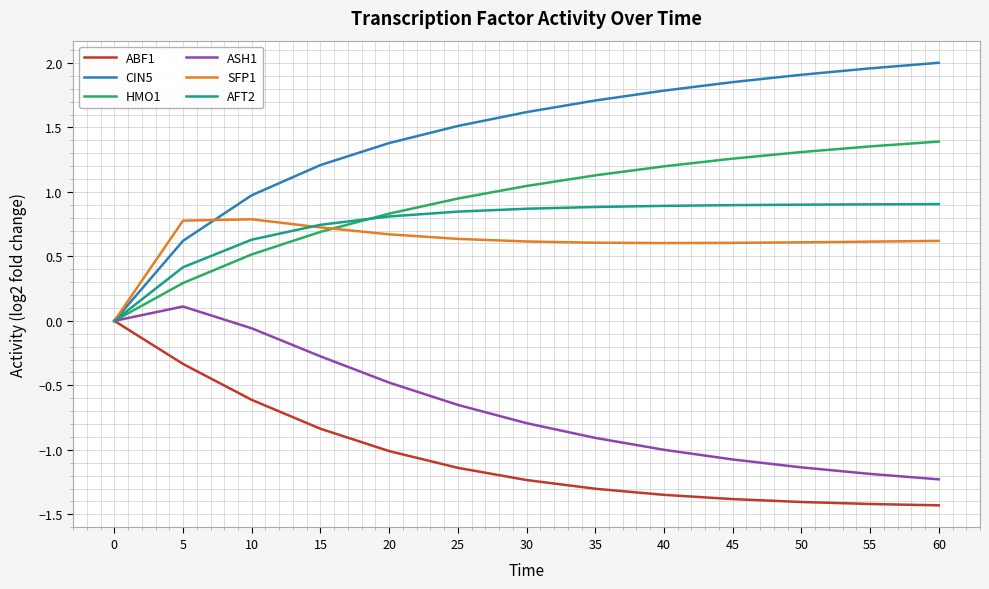

The value of AFT2 at 5 is 0.4. True or false?

True